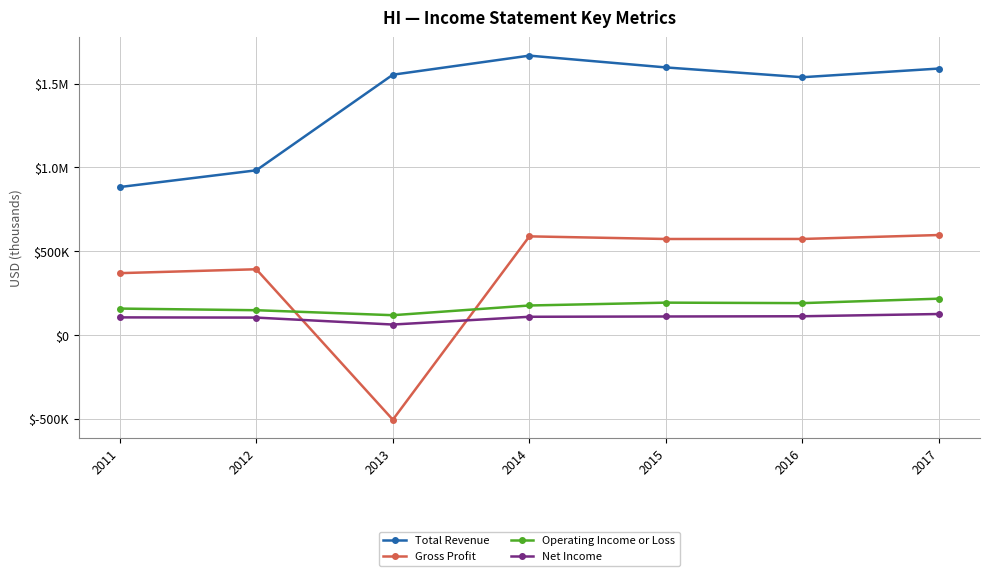

At which label does Net Income first exceed 109700?

2015